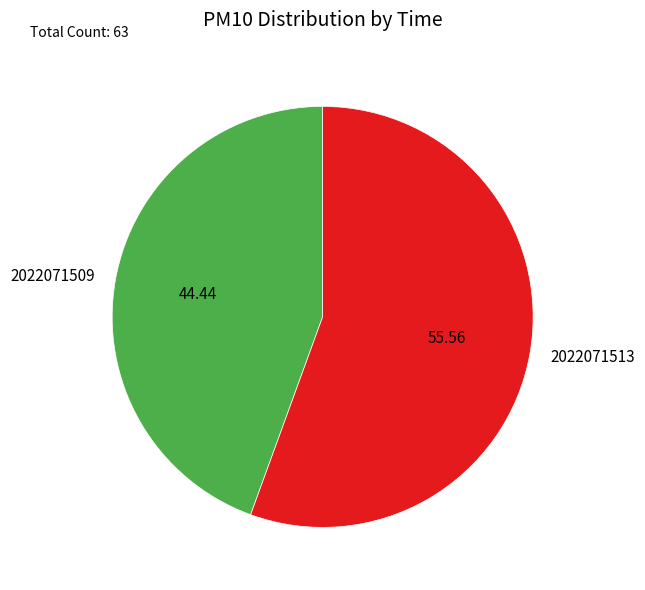

Combined, do 2022071509 and 2022071513 account for over 50%?

Yes